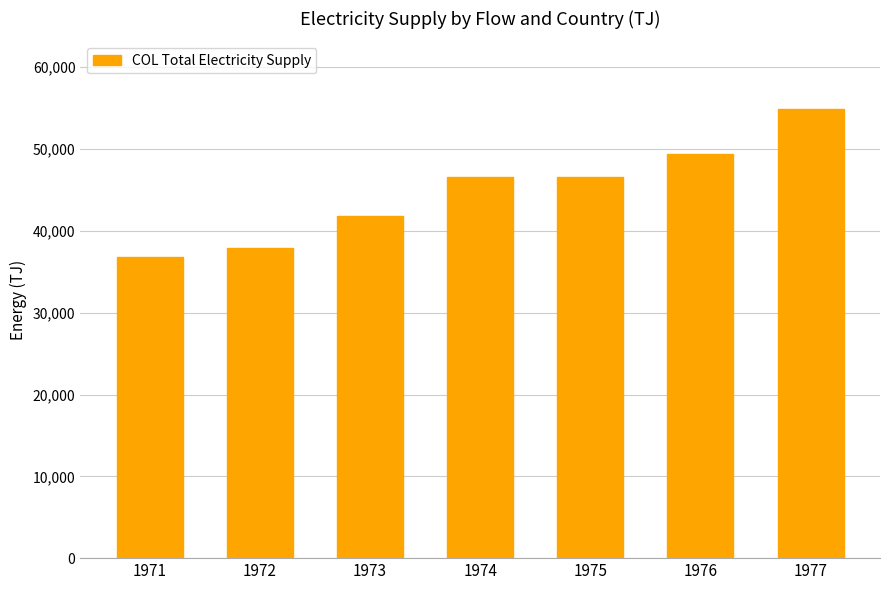

At which category does the chart reach its peak across all series?

1977